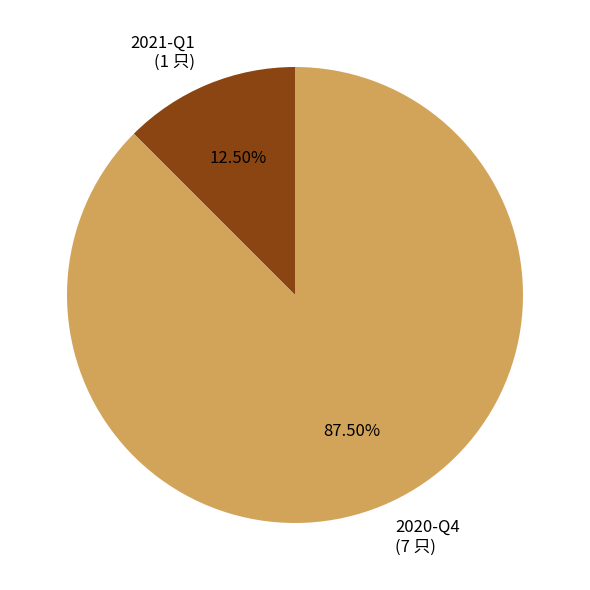

Rank the categories by value from lowest to highest.

2021-Q1, 2020-Q4